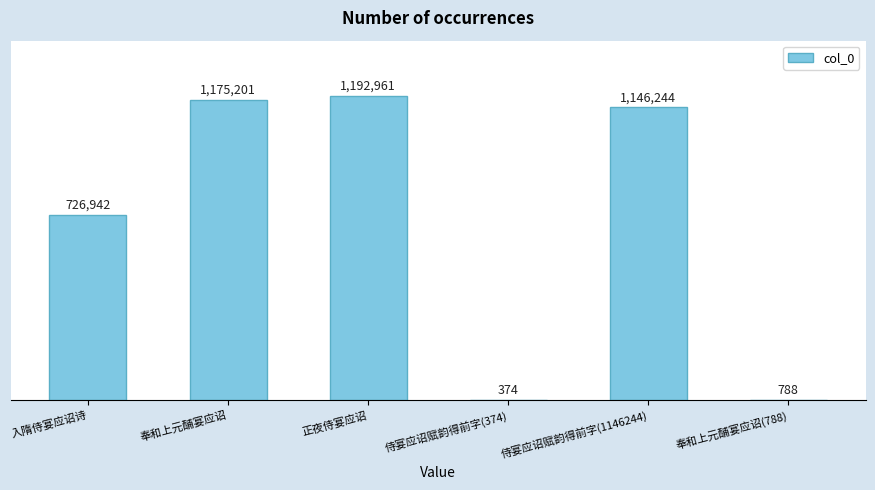

Are the bars grouped side by side (vs. stacked)?

No